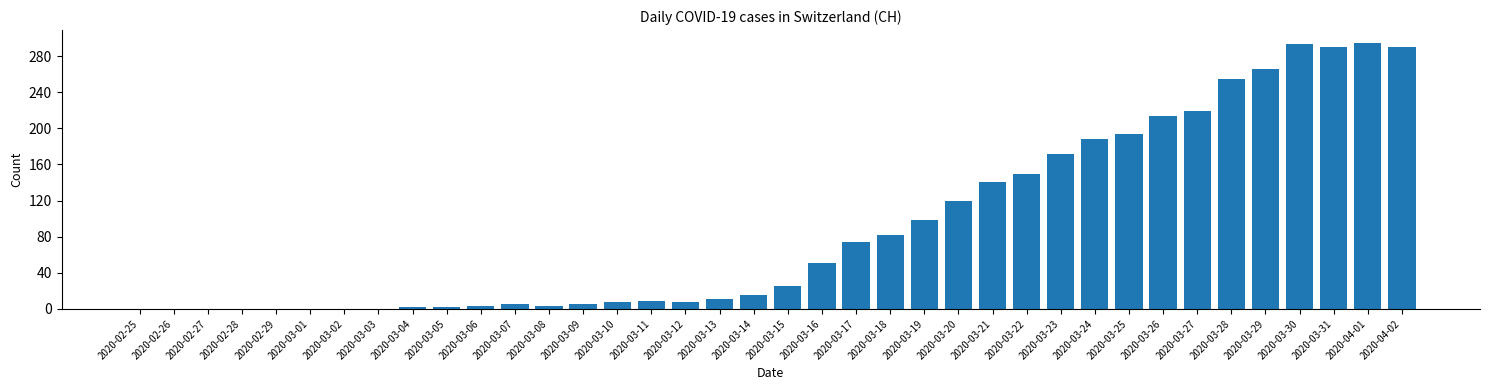

What is the maximum value shown in the chart?

294